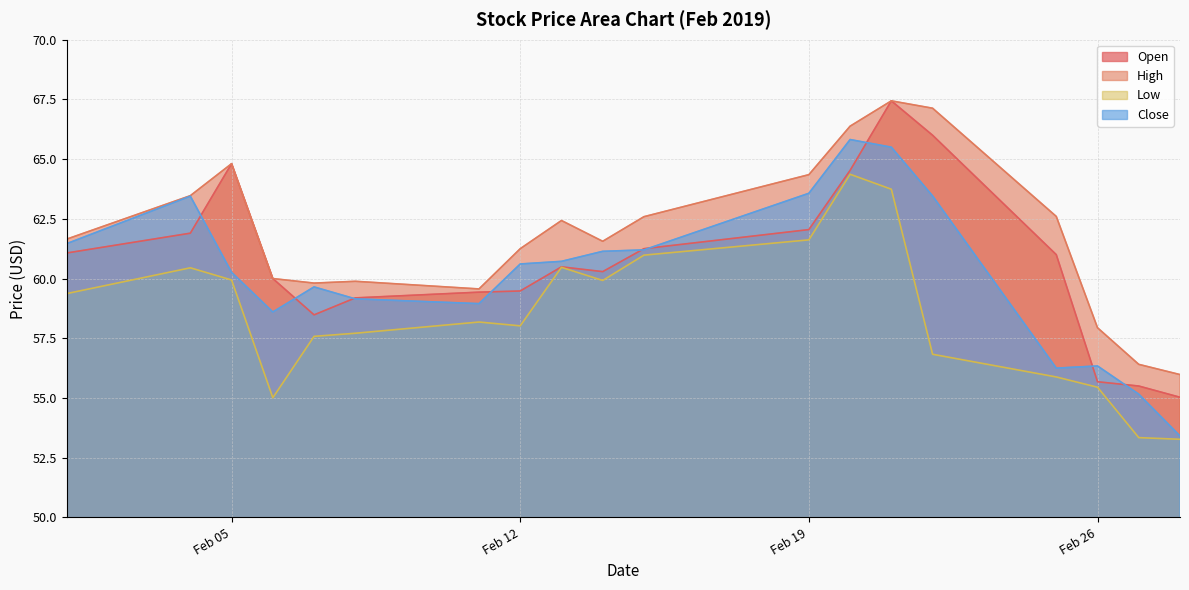

Reading right to left, extract all data points from this chart.

Open: 55.0	55.5	55.7	61.0	66.0	67.4	64.5	62.0	61.2	60.3	60.5	59.5	59.4	59.2	58.5	60.0	64.8	61.9	61.1
High: 56.0	56.4	57.9	62.6	67.1	67.4	66.4	64.3	62.6	61.6	62.4	61.2	59.6	59.9	59.8	60.0	64.8	63.5	61.6
Low: 53.3	53.3	55.5	55.9	56.8	63.7	64.4	61.6	61.0	59.9	60.5	58.0	58.2	57.7	57.6	55.0	59.9	60.5	59.4
Close: 53.4	55.2	56.3	56.2	63.5	65.5	65.8	63.6	61.2	61.1	60.7	60.6	59.0	59.1	59.6	58.6	60.3	63.5	61.5